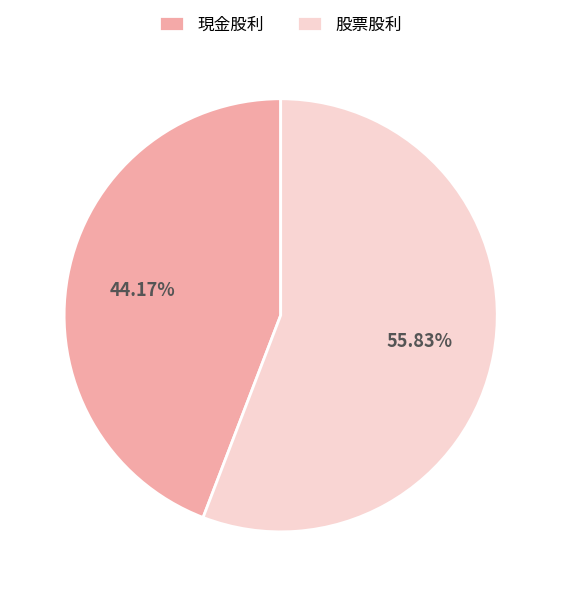

To the nearest percent, what portion does 現金股利 represent?

44%